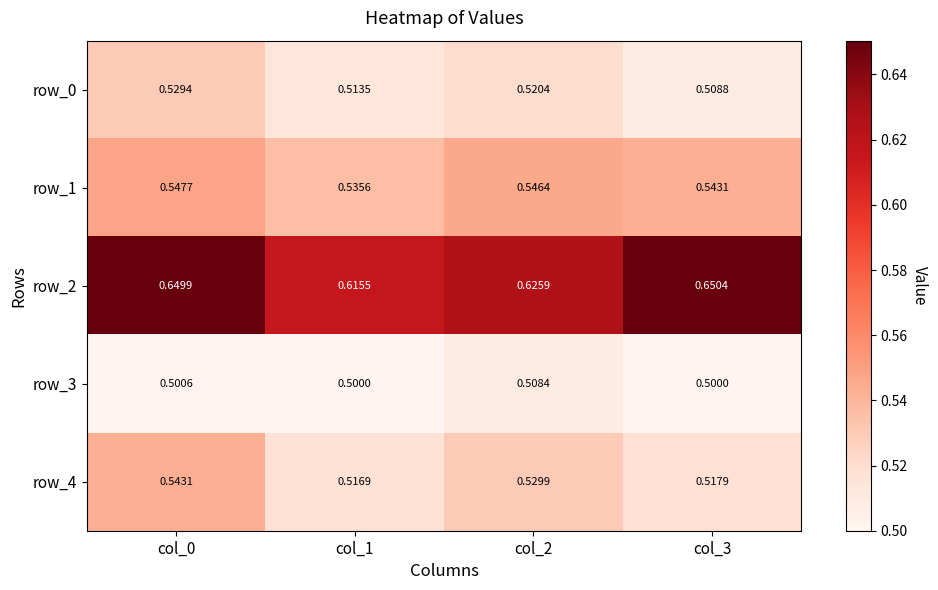

Reading right to left, list all the values displayed in this chart.

row_0: col_3=0.5	col_2=0.5	col_1=0.5	col_0=0.5
row_1: col_3=0.5	col_2=0.5	col_1=0.5	col_0=0.5
row_2: col_3=0.7	col_2=0.6	col_1=0.6	col_0=0.6
row_3: col_3=0.5	col_2=0.5	col_1=0.5	col_0=0.5
row_4: col_3=0.5	col_2=0.5	col_1=0.5	col_0=0.5